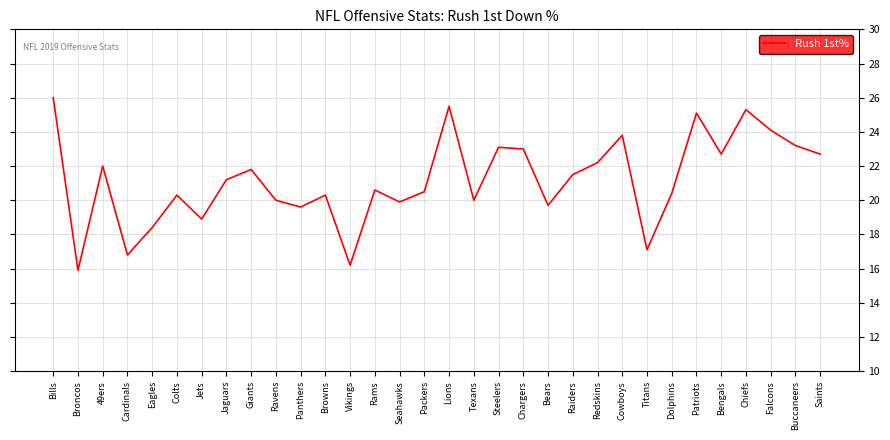

How many interior local valleys (lower than both neighbors) does the data have?

10